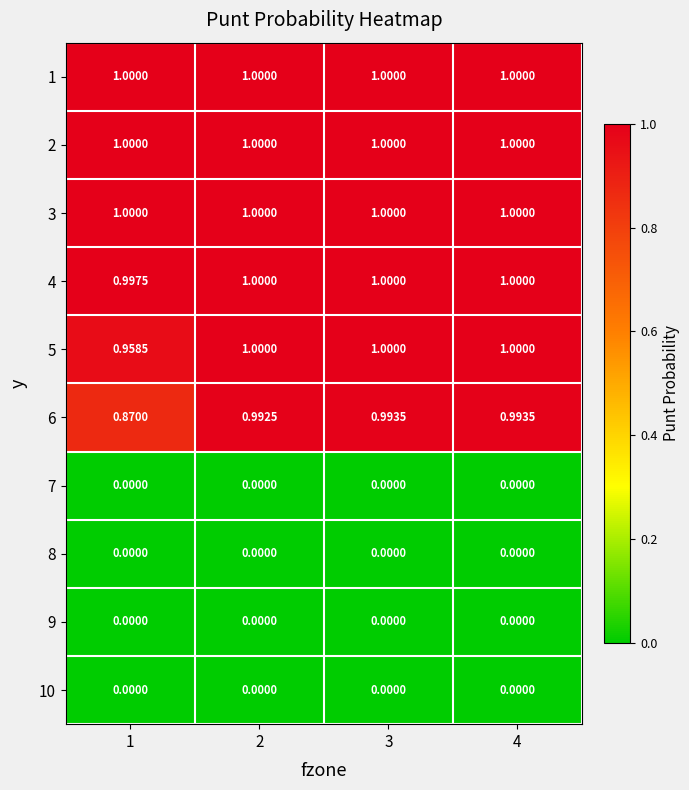

What is the total value across all series at 4?

6.0